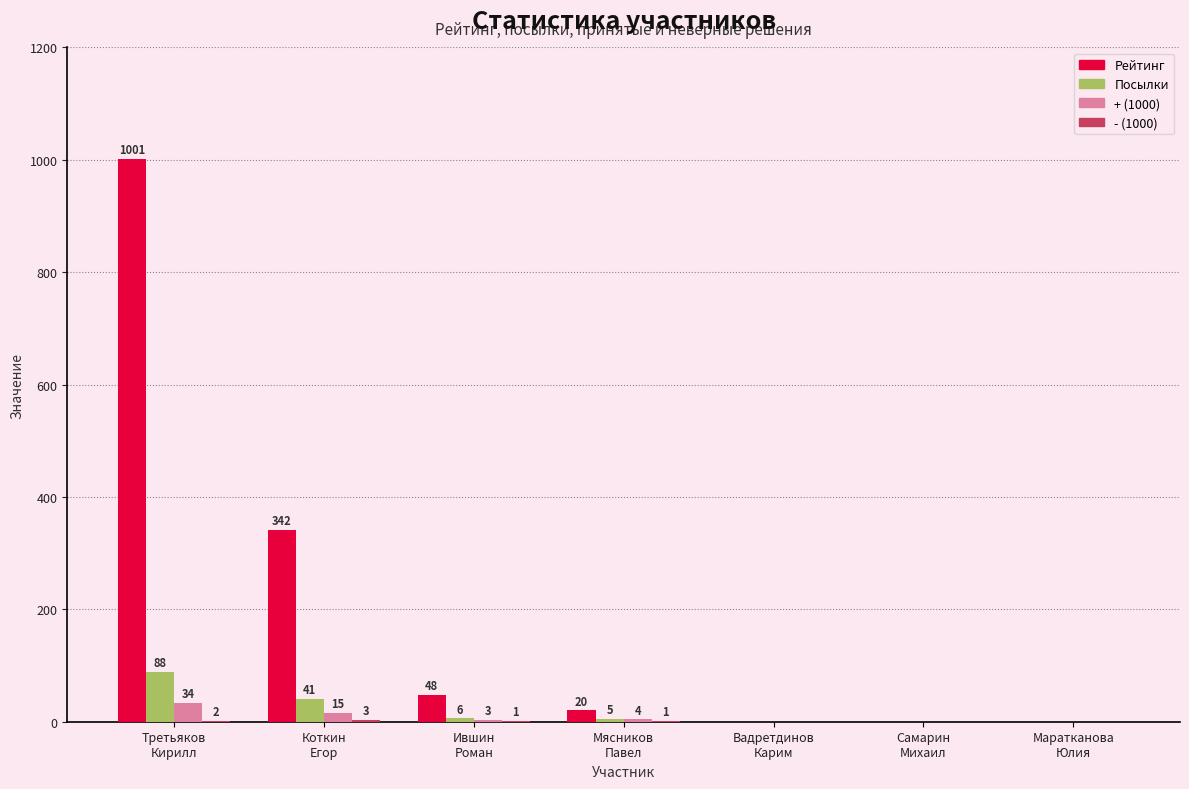

Which series has the largest total across all categories?

Рейтинг